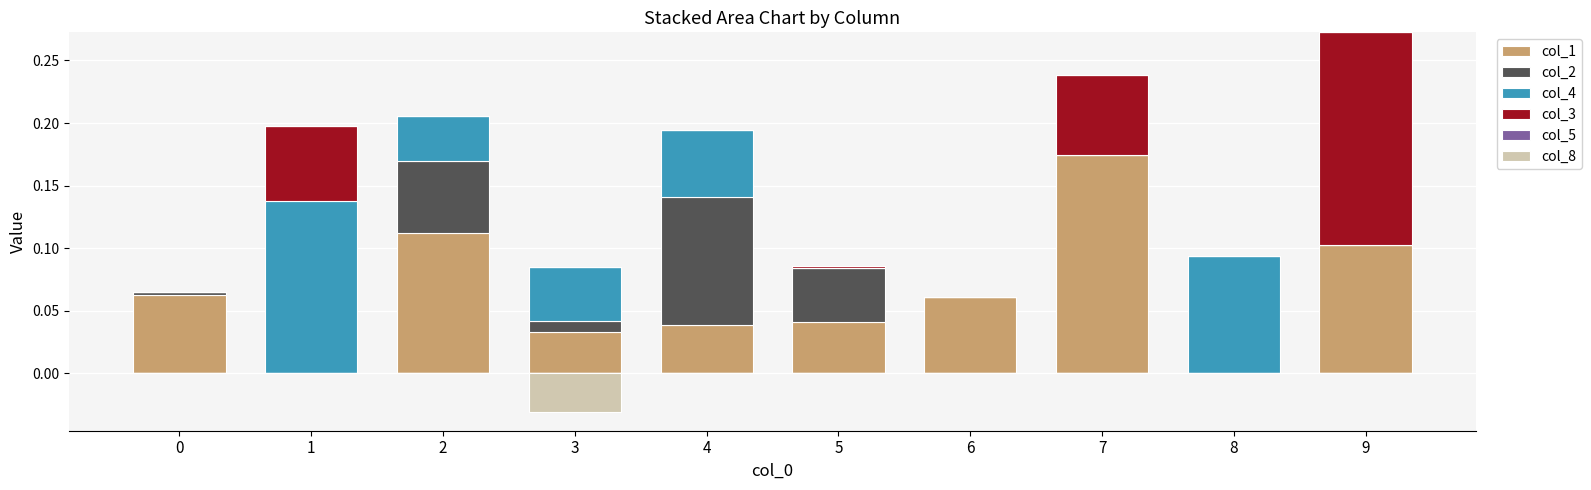

Reading left to right, list all the values displayed in this chart.

col_1: 0=0.1	1=0.0	2=0.1	3=0.0	4=0.0	5=0.0	6=0.1	7=0.2	8=0.0	9=0.1
col_2: 0=0.0	1=0.0	2=0.1	3=0.0	4=0.1	5=0.0	6=0.0	7=0.0	8=0.0	9=0.0
col_4: 0=0.0	1=0.1	2=0.0	3=0.0	4=0.1	5=0.0	6=0.0	7=0.0	8=0.1	9=0.0
col_3: 0=0.0	1=0.1	2=0.0	3=0.0	4=0.0	5=0.0	6=0.0	7=0.1	8=0.0	9=0.2
col_5: 0=0.0	1=0.0	2=0.0	3=0.0	4=0.0	5=0.0	6=0.0	7=0.0	8=0.0	9=0.0
col_8: 0=0.0	1=0.0	2=0.0	3=0.0	4=0.0	5=0.0	6=0.0	7=0.0	8=0.0	9=0.0